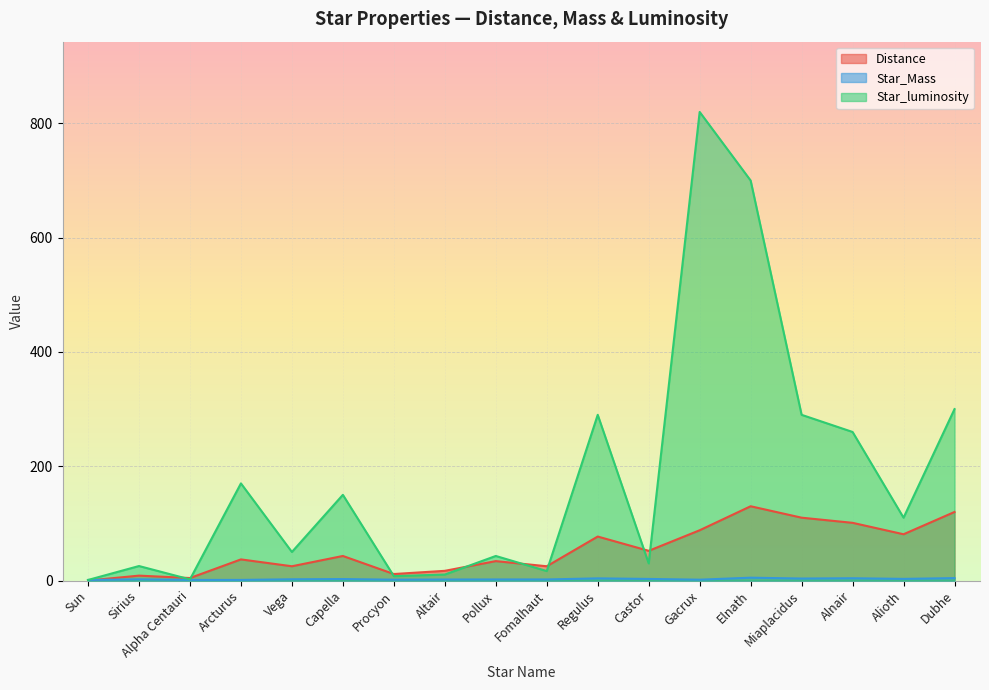

Reading right to left, transcribe all the data shown in this chart.

Distance: 120.0	81.0	101.0	110.0	130.0	88.0	52.0	77.0	25.0	34.0	17.0	11.4	43.0	25.0	37.0	4.4	8.6	0.0
Star_Mass: 4.2	2.9	4.0	3.5	5.0	1.5	2.8	3.8	1.9	1.9	1.8	1.5	2.6	2.2	1.1	1.1	2.1	1.0
Star_luminosity: 300.0	110.0	260.0	290.0	700.0	820.0	30.0	290.0	16.6	43.0	10.5	7.7	150.0	50.0	170.0	2.0	25.4	1.0